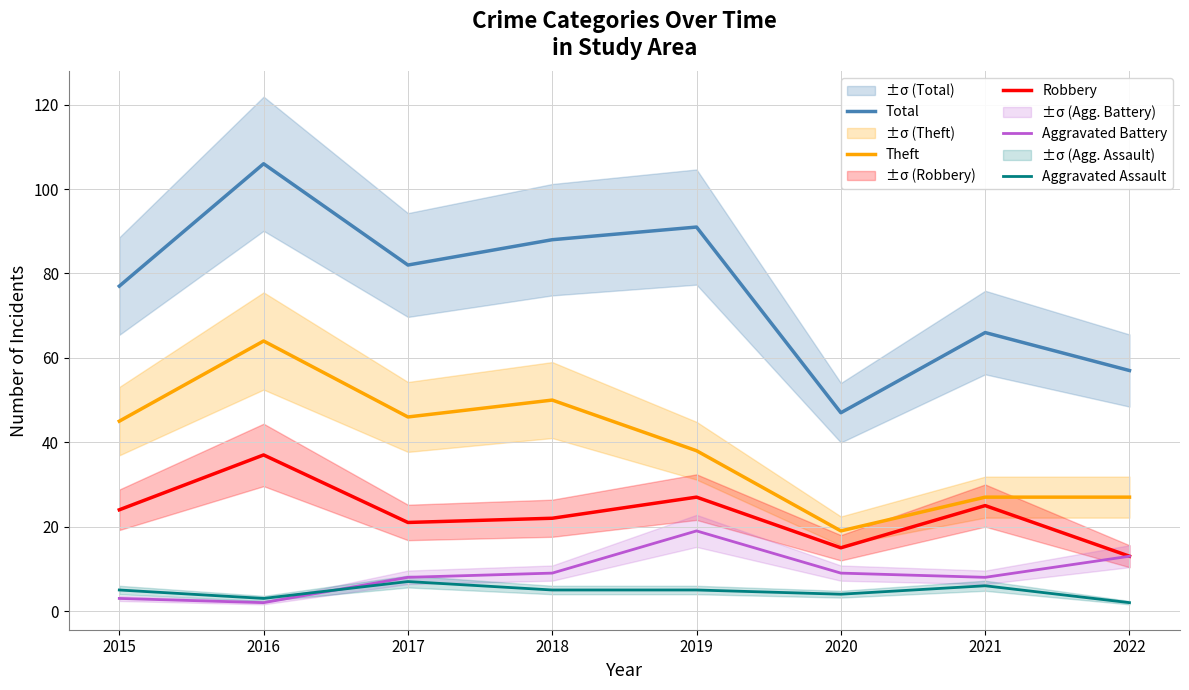

How many times do Aggravated Assault and Aggravated Battery cross each other?

1